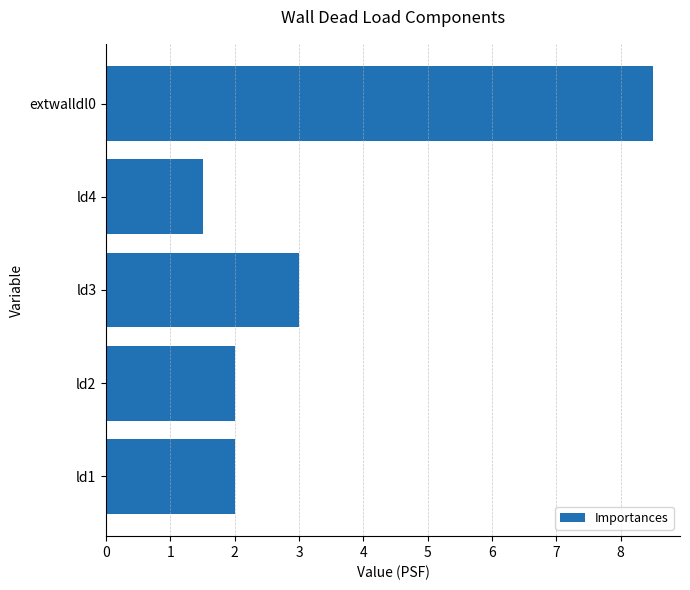

Reading bottom to top, what are all the values shown in this chart?

2.0	2.0	3.0	1.5	8.5